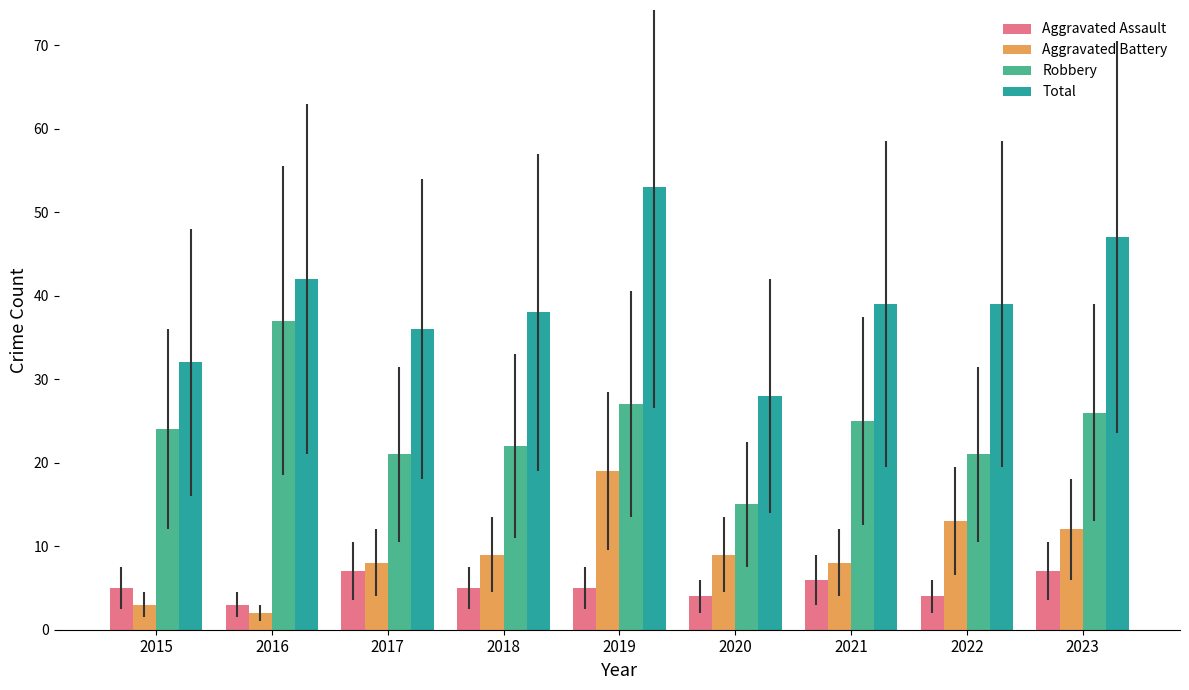

What is the sum of all Aggravated Battery values?

83